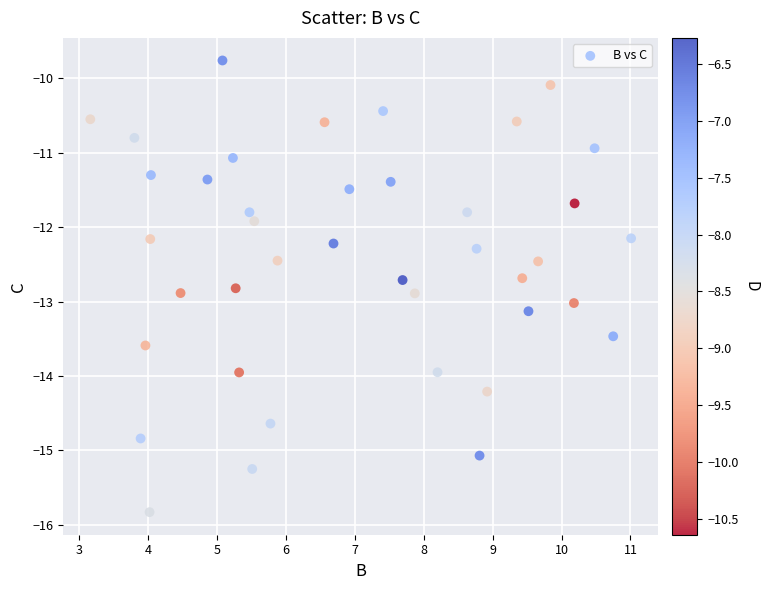

What is the range of Y values (max minus min)?

6.1